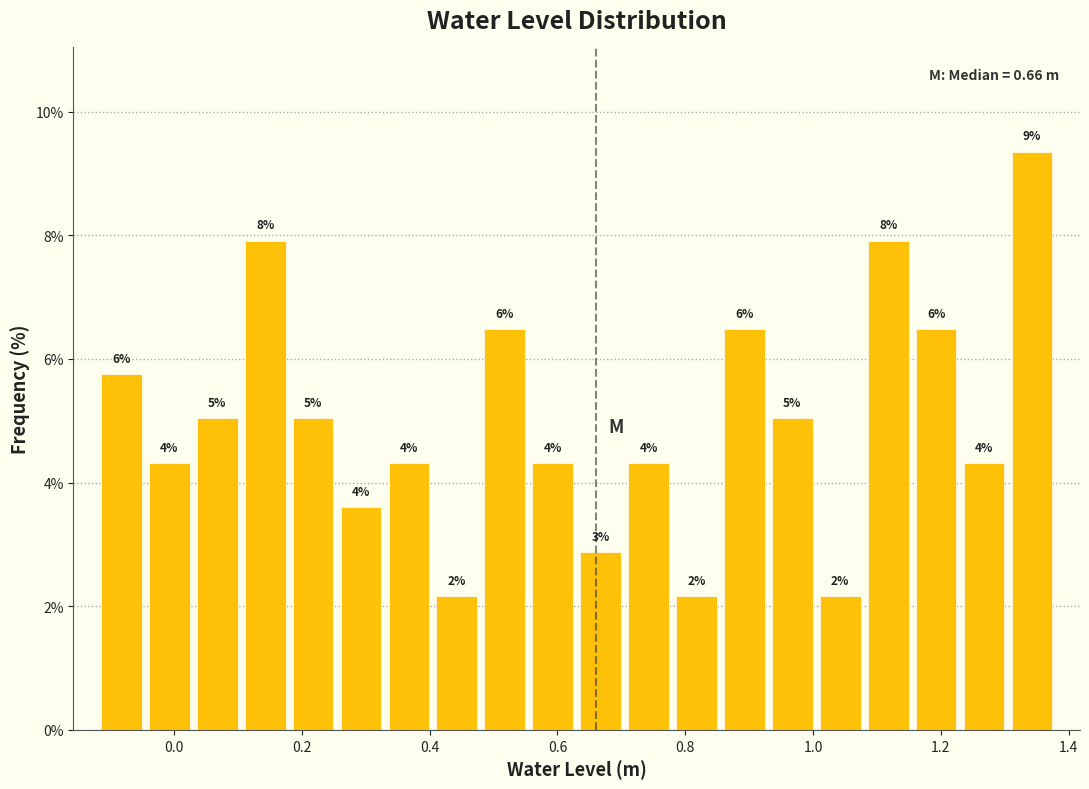

Read against the x-axis, roughly where is the centre of the tallest bar?

1.34